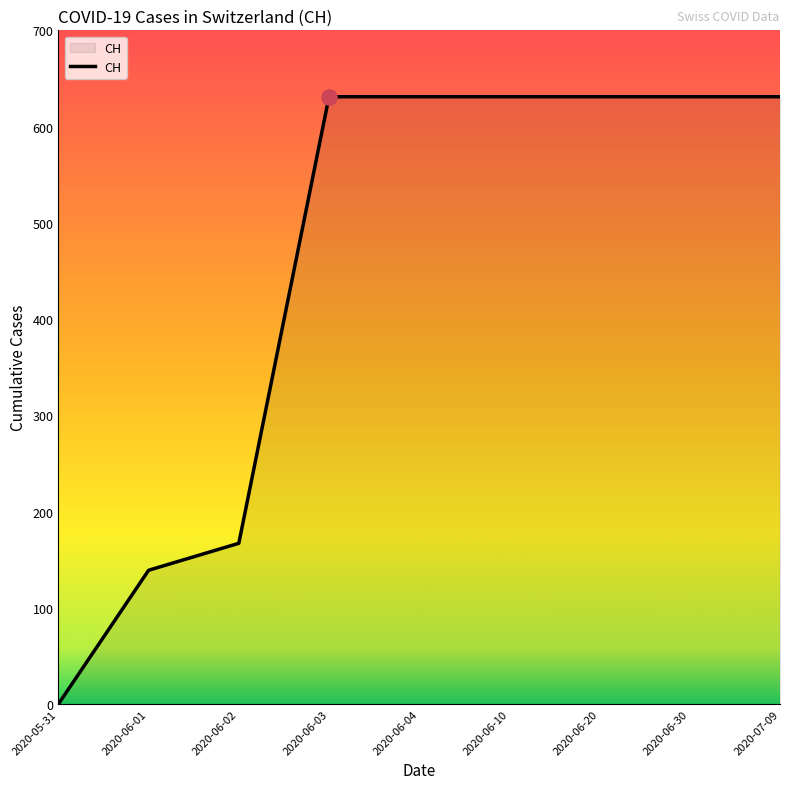

Between 2020-06-01 and 2020-06-10, which is larger?

2020-06-10